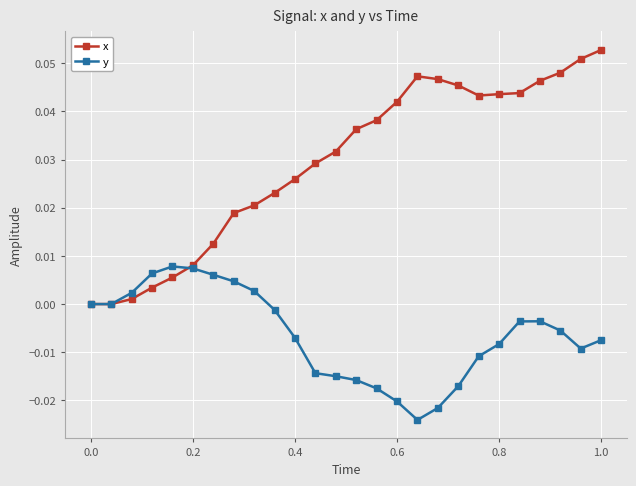

After their last crossing, which series has the higher values: x or y?

x